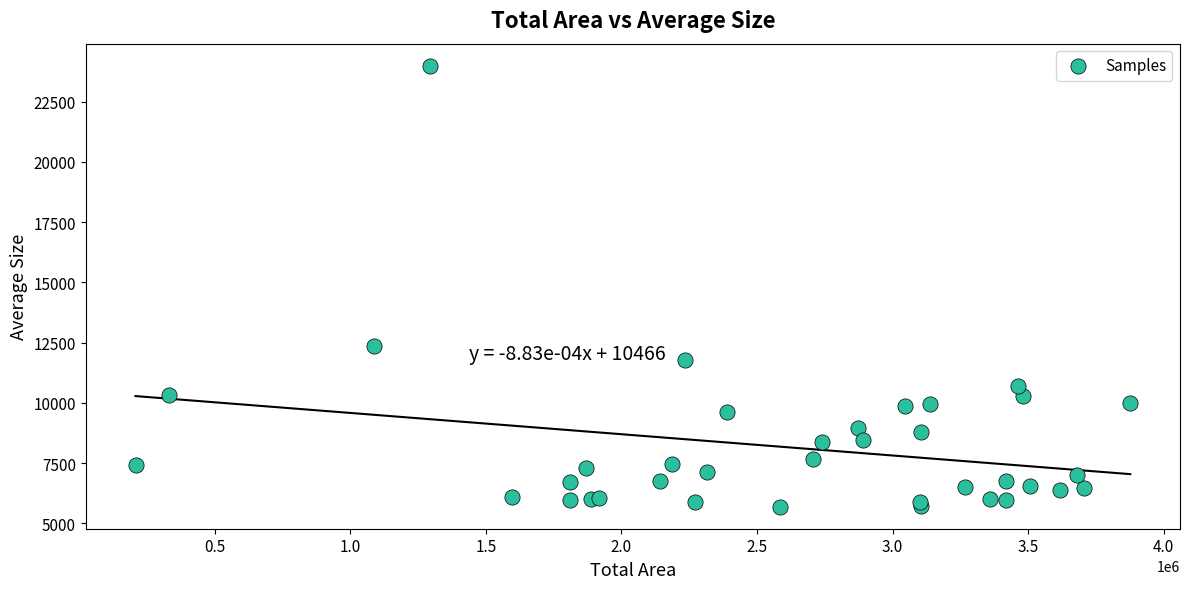

What Y value in the scatter plot is closest to 14842?

12342.1